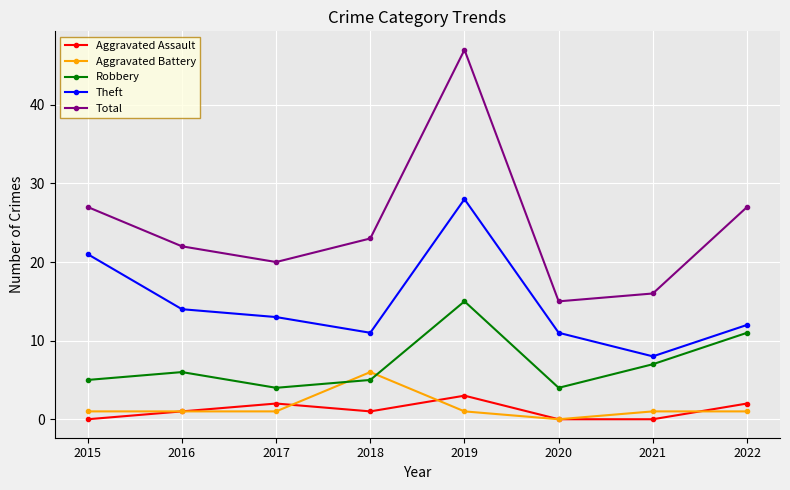

The value of Total at 2018 is 23. True or false?

True